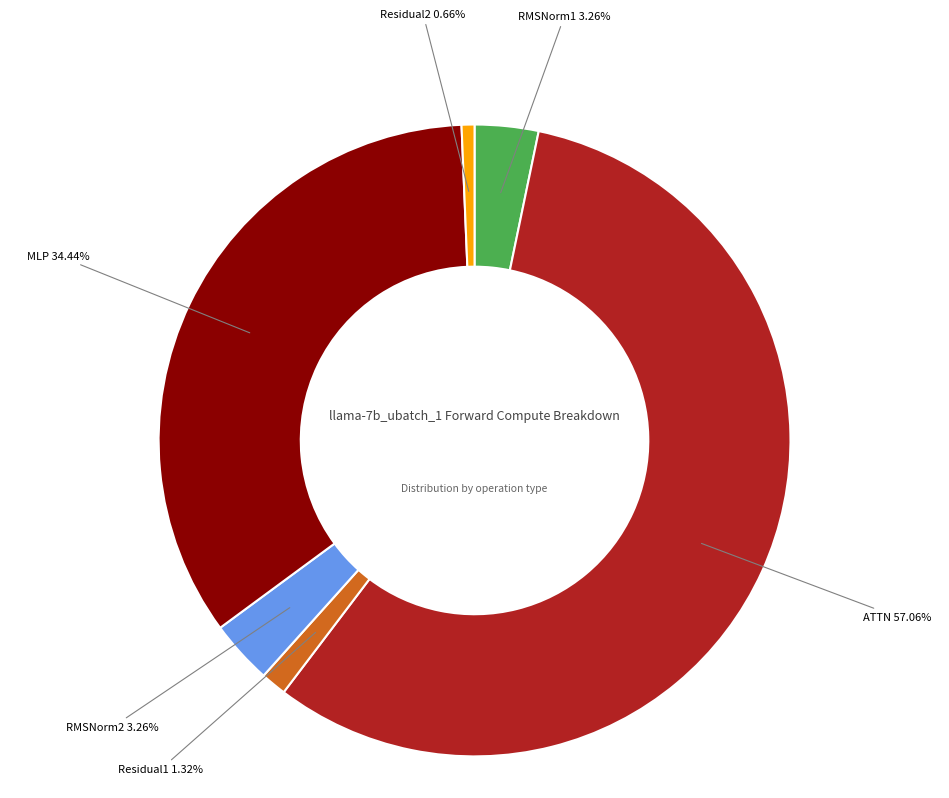

Is there a majority slice in this chart?

Yes